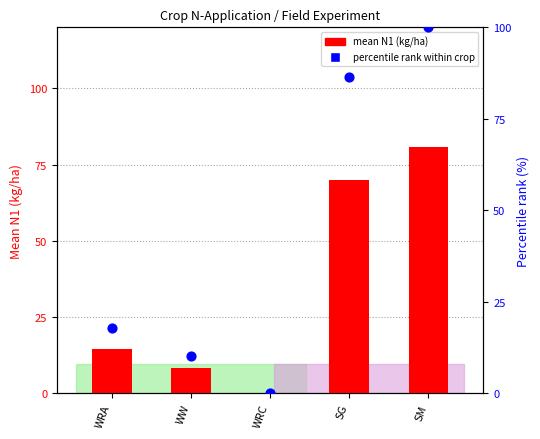

At how many categories does at least one series exceed 69?

2